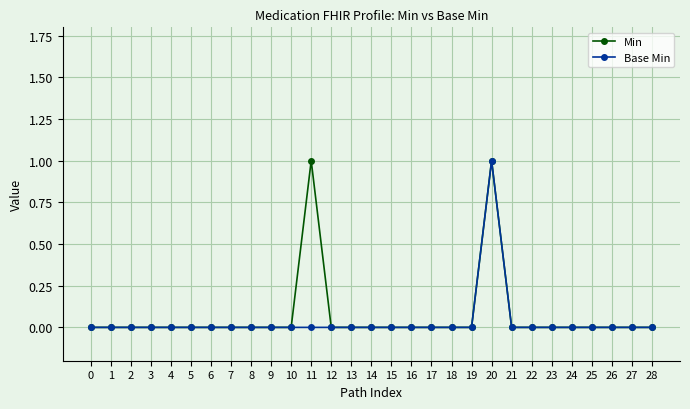

How many lines are shown in the chart?

2